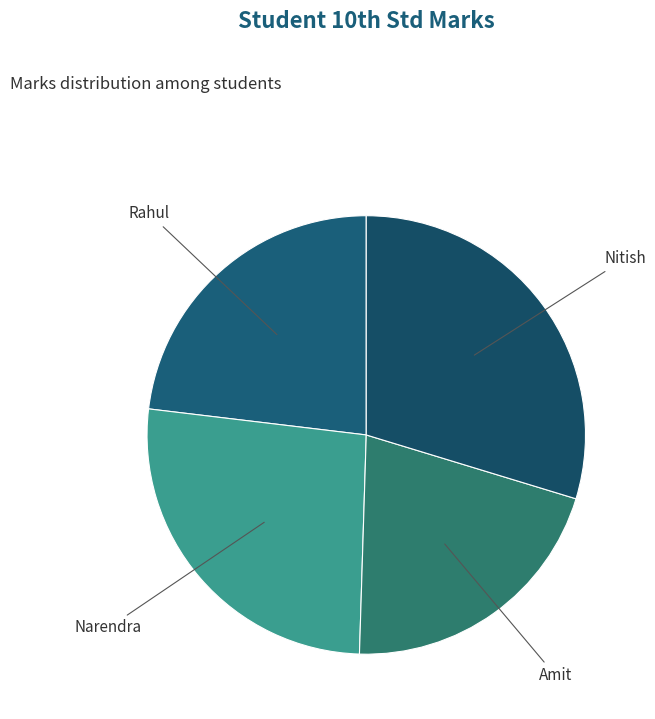

How many slices are in this pie chart?

4